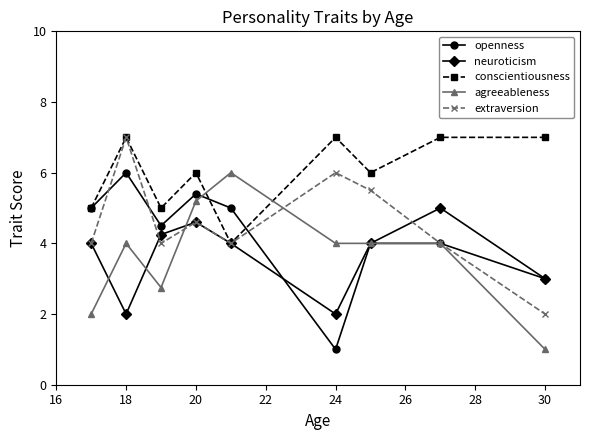

What is the value of the neuroticism point at the 5th from the left?

4.0